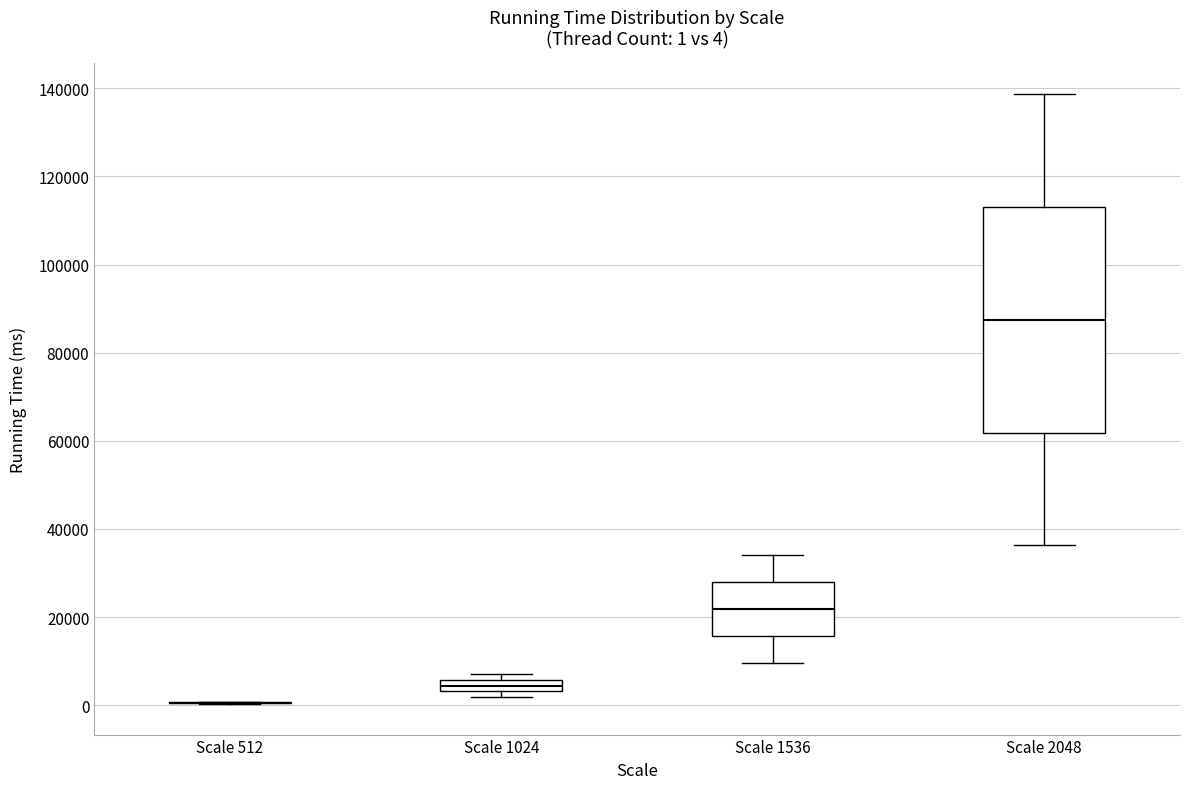

Comparing the boxes themselves (not the whiskers), which one is the tallest?

Scale 2048